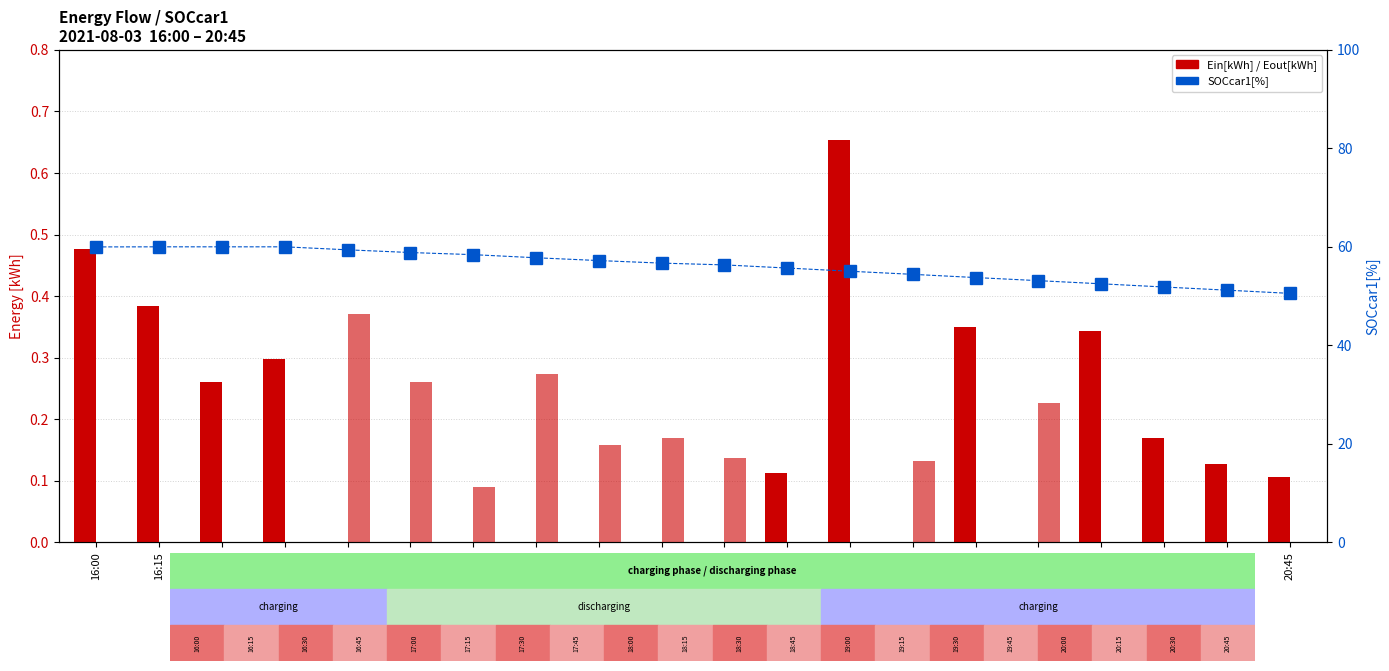

What is the difference between the second highest and second lowest values in the SOCcar1[%] series?

8.8